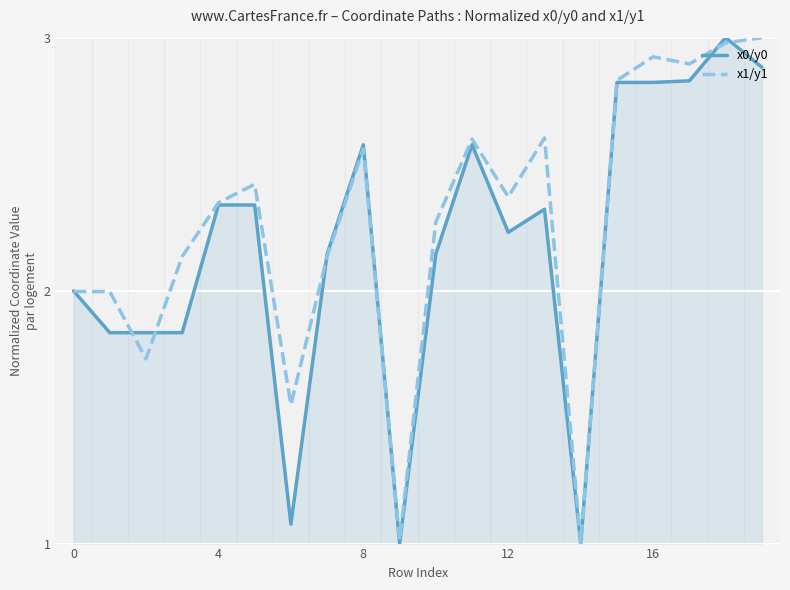

True or false: x0/y0 and x1/y1 cross at least once.

True